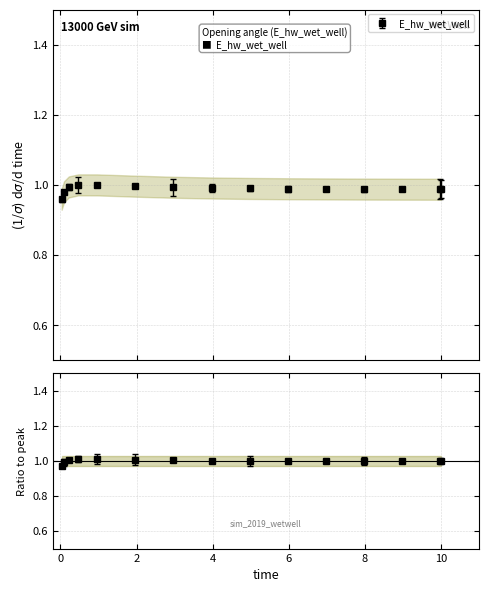

How many lines are shown in the chart?

1